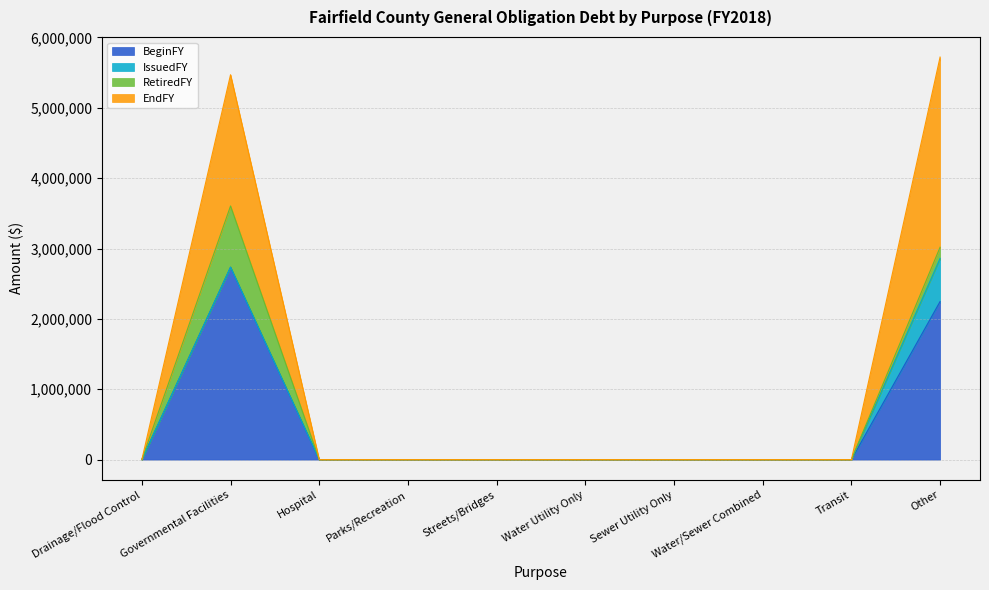

True or false: EndFY has a value of 1201505 at Water Utility Only.

False